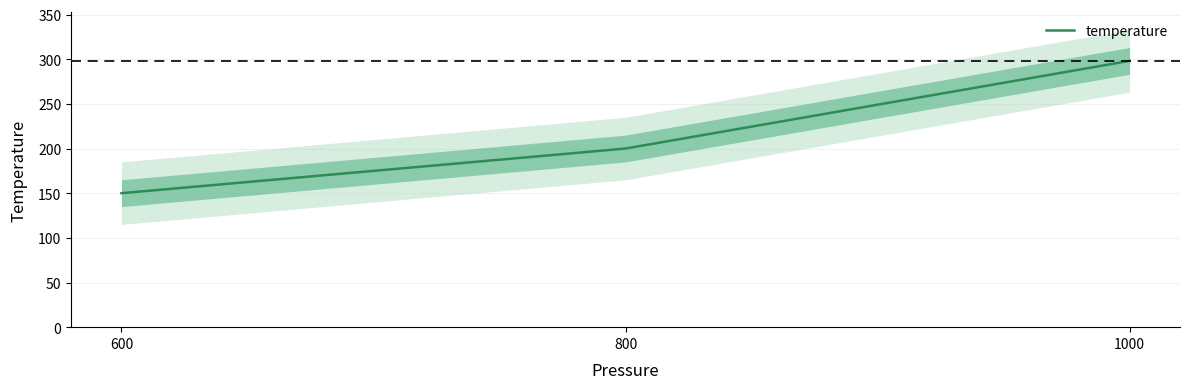

Approximately how many times larger is the value at 800 compared to 1000?

0.7